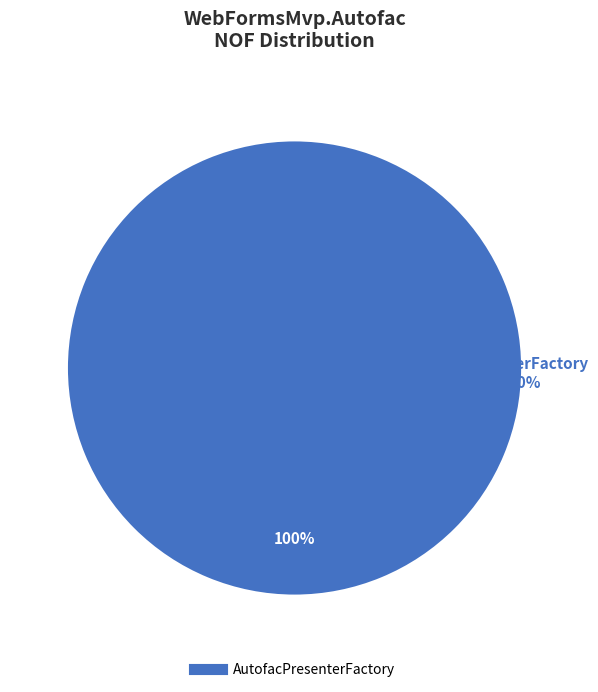

To the nearest percent, what portion does AutofacPresenterFactory represent?

100%